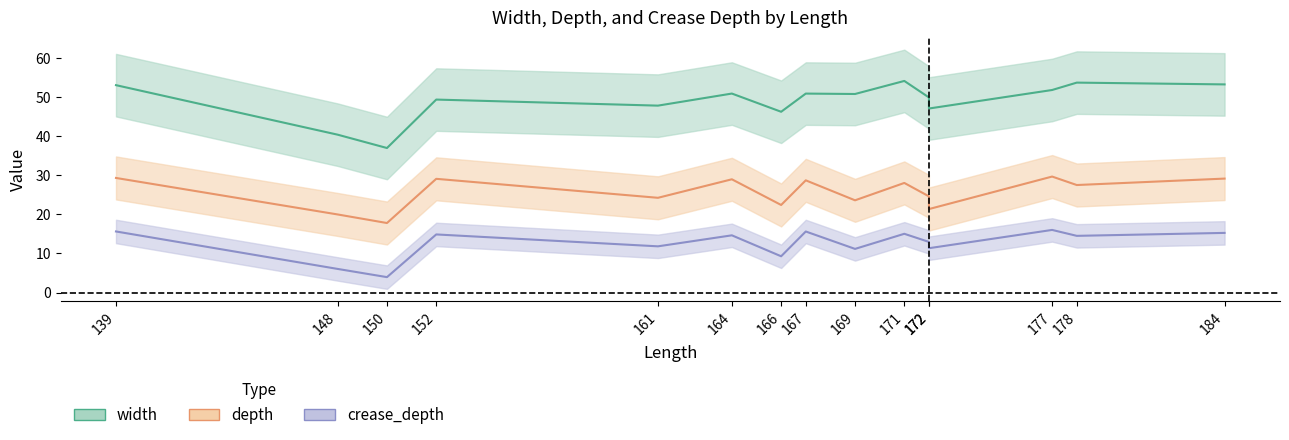

The width series shows 53.1 at 139. True or false?

True